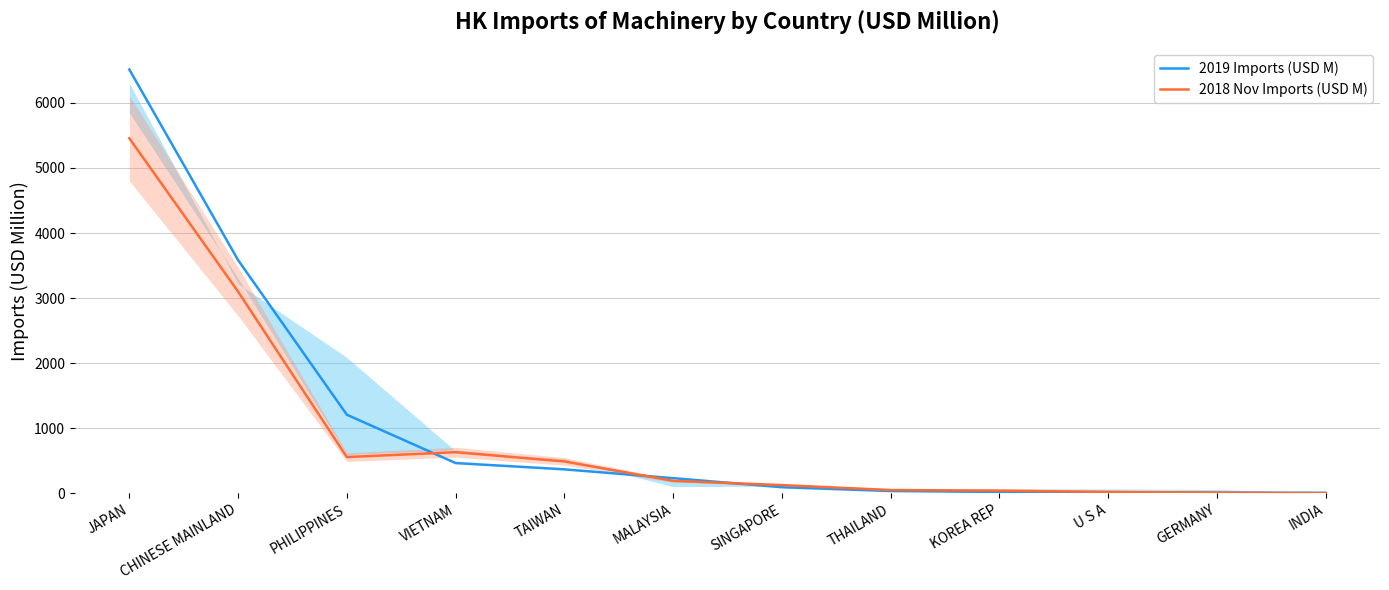

What is the label of the 6th point from the left?

MALAYSIA